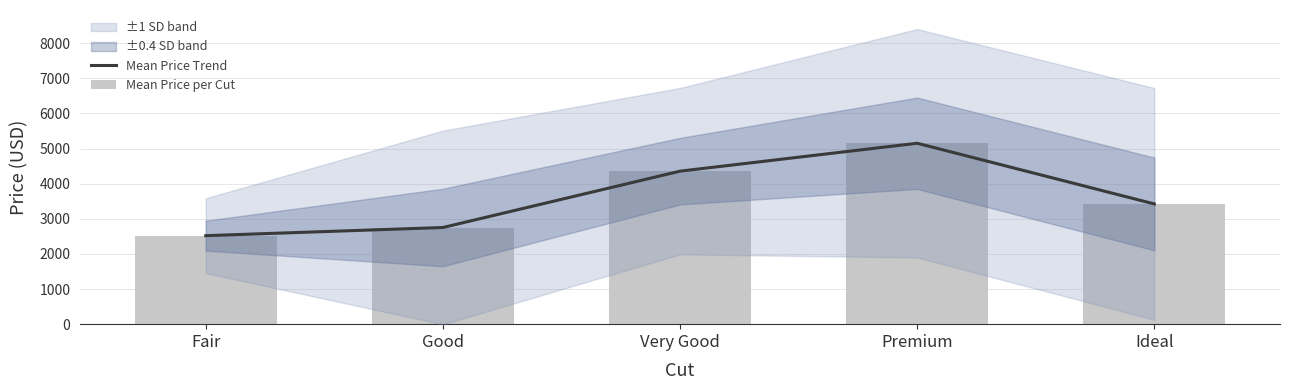

Is the value of Mean Price per Cut at Premium greater than the value of Mean Price Trend at Very Good?

Yes